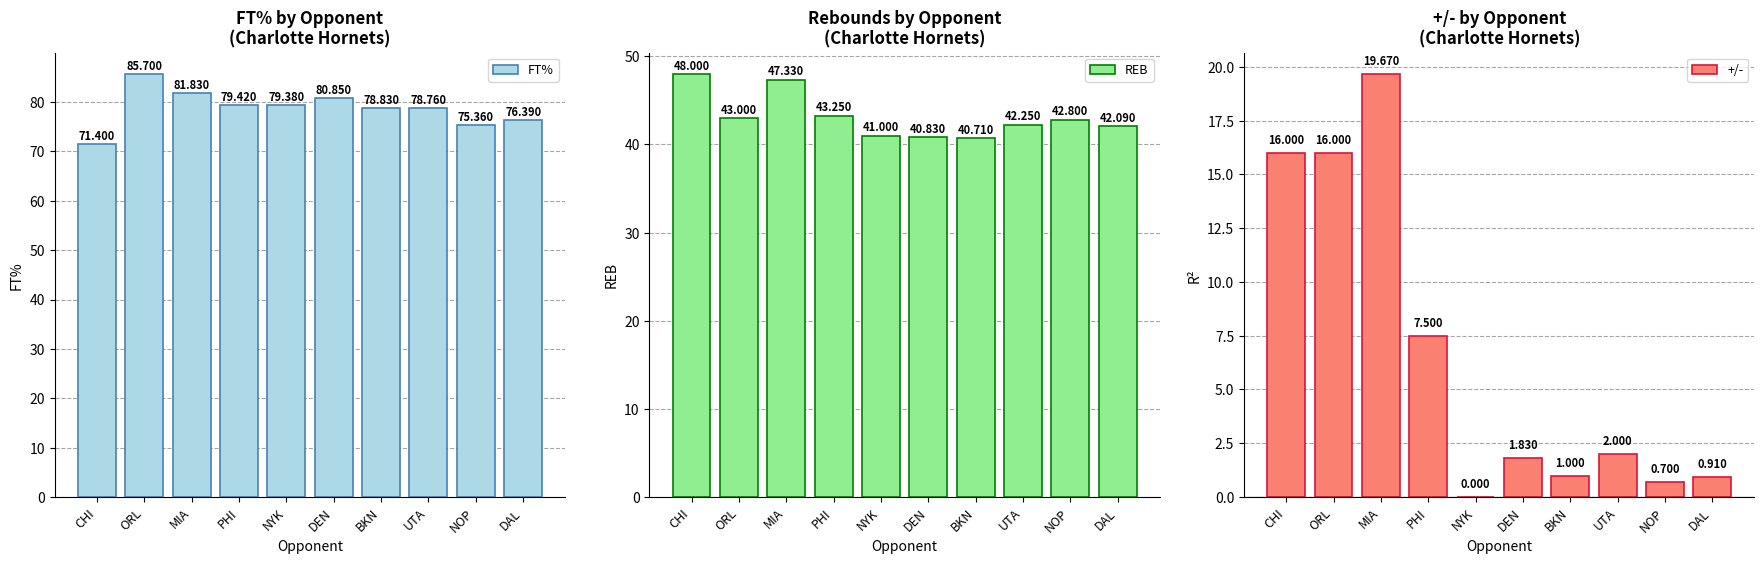

Is the value of FT% at DEN greater than the value of +/- at ORL?

Yes